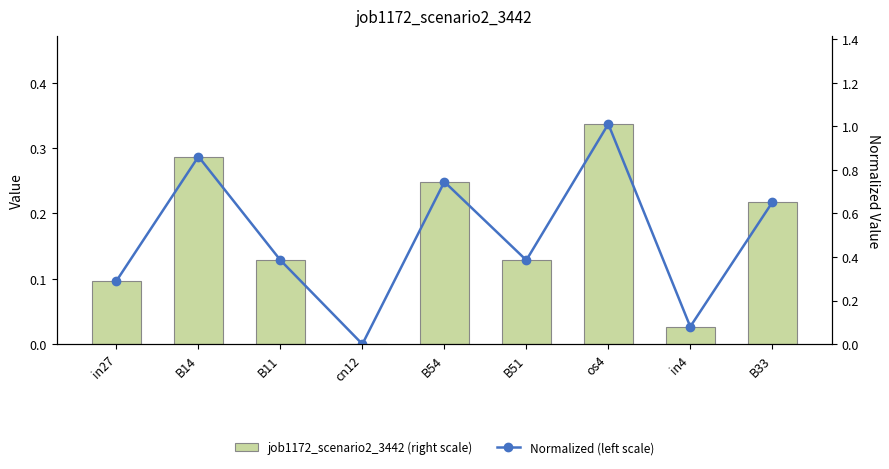

List the labels in order of Normalized (left scale) value, smallest first.

cn12, in4, in27, B11, B51, B33, B54, B14, os4